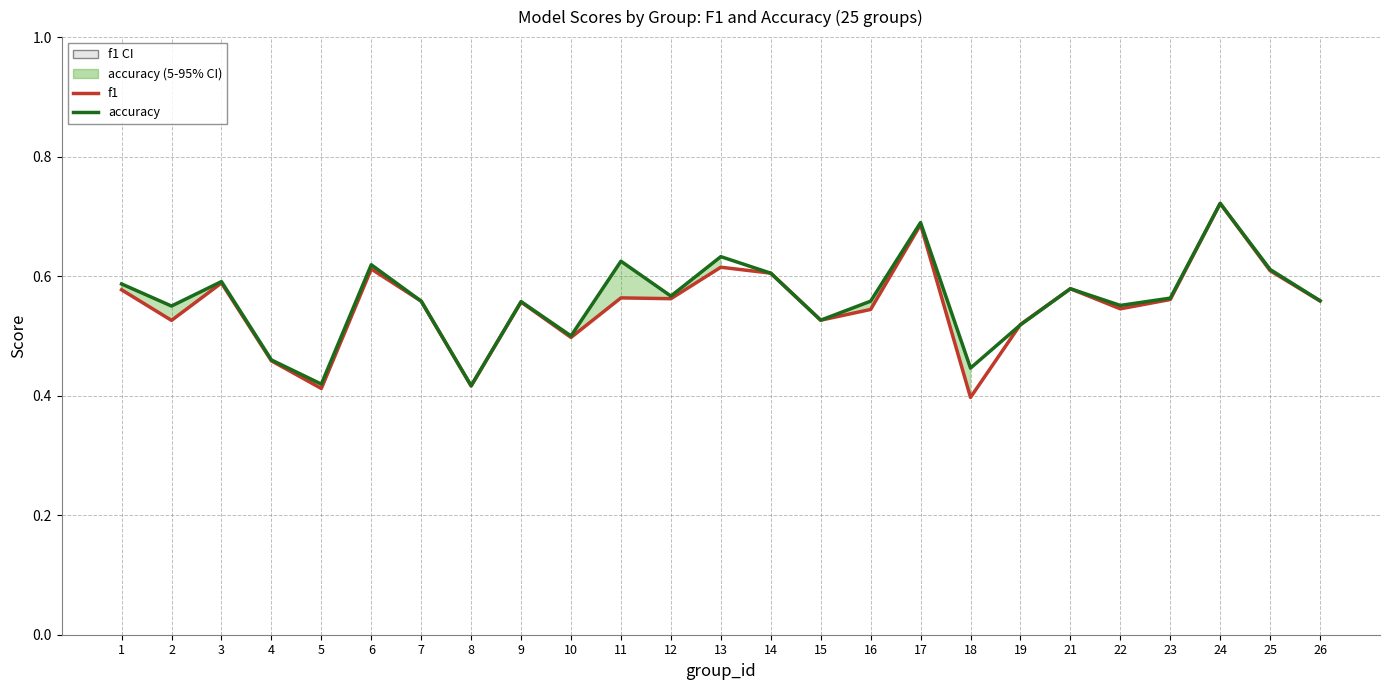

In accuracy, how many points are lower than both neighbors (excluding endpoints)?

8